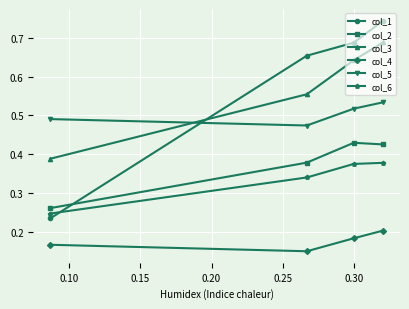

Which series has the largest range (max minus min)?

col_1